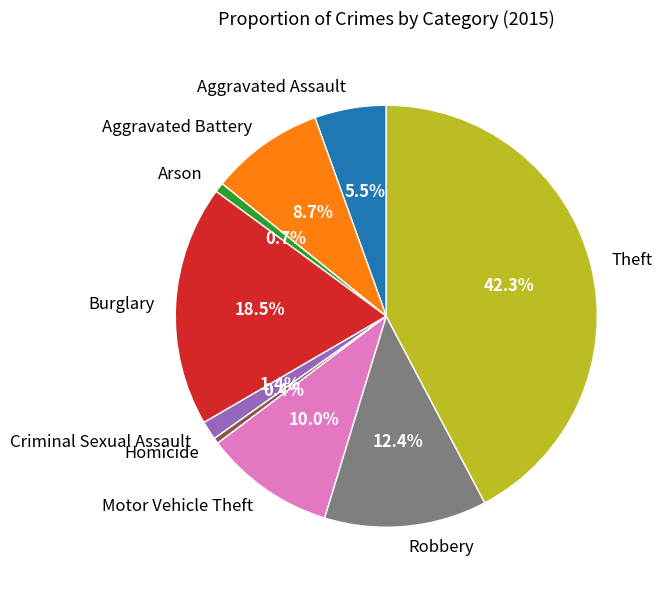

Which category has the biggest portion of the pie?

Theft